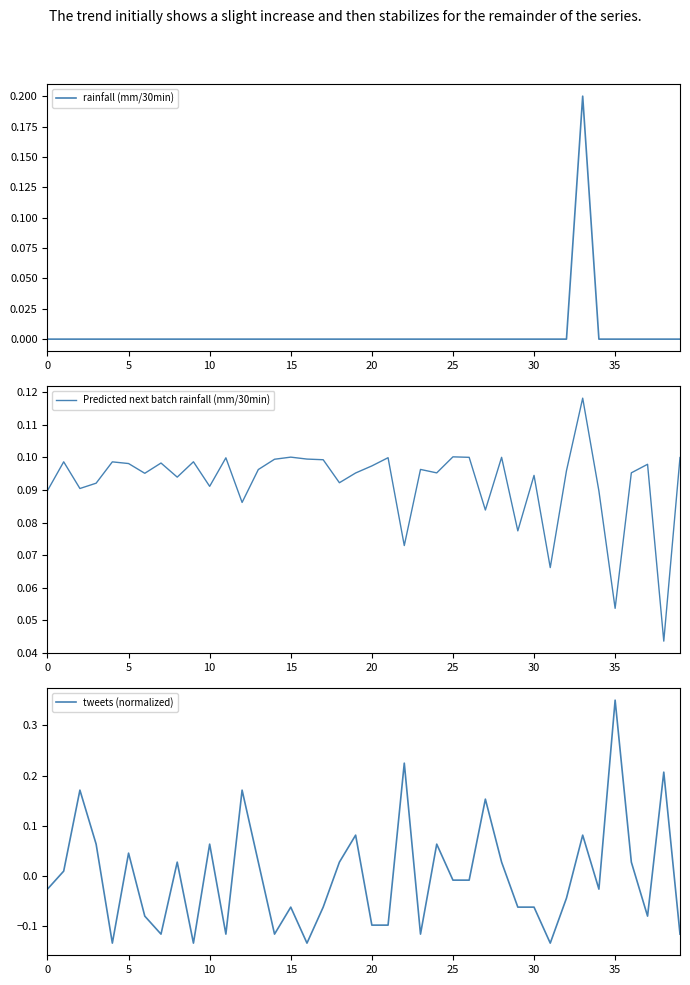

What is the maximum value shown in the chart?

0.3